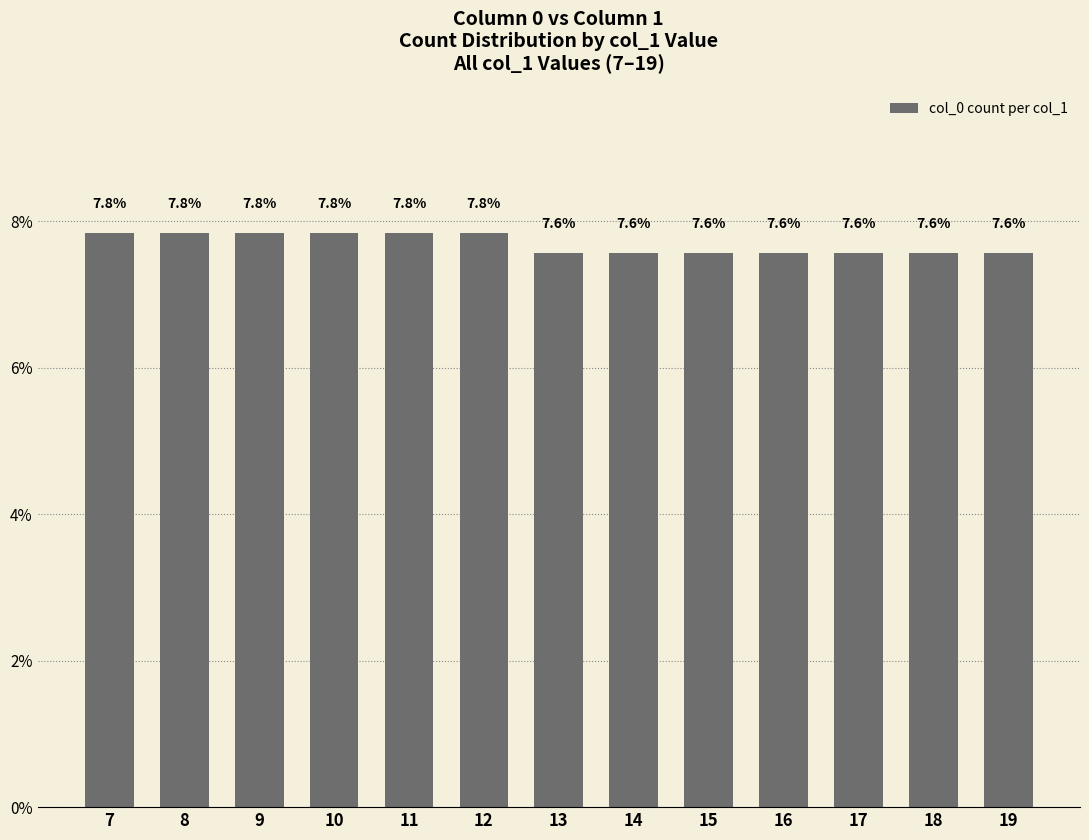

What is the value of the 8th bar from the left?

7.6